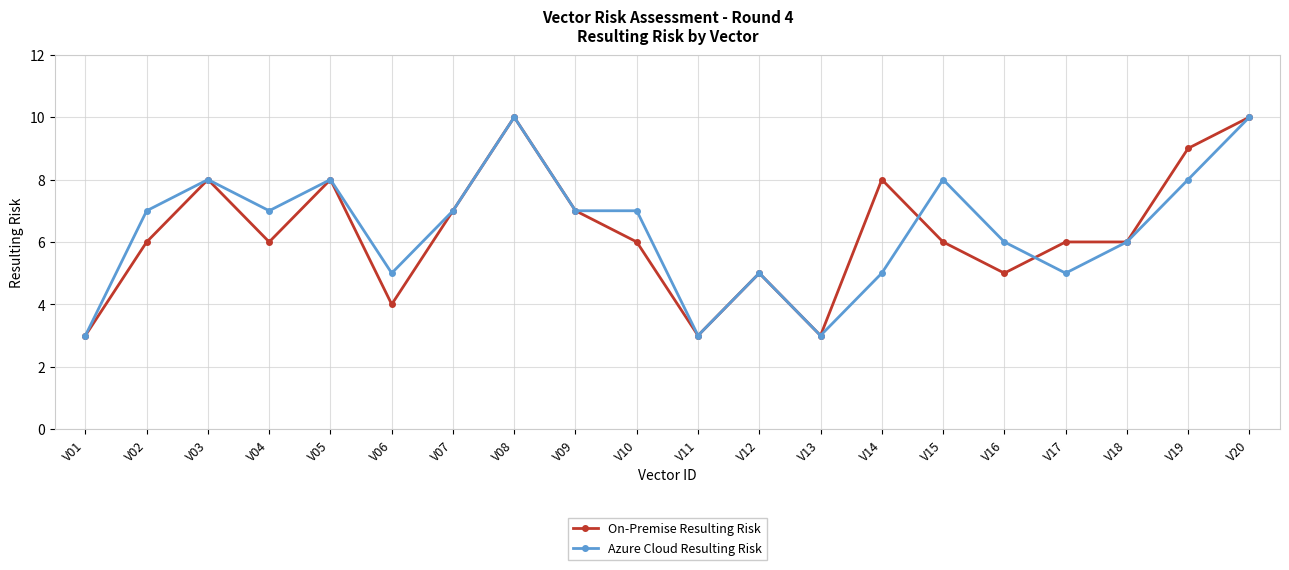

What is the spread (max minus min) of values at V02?

1